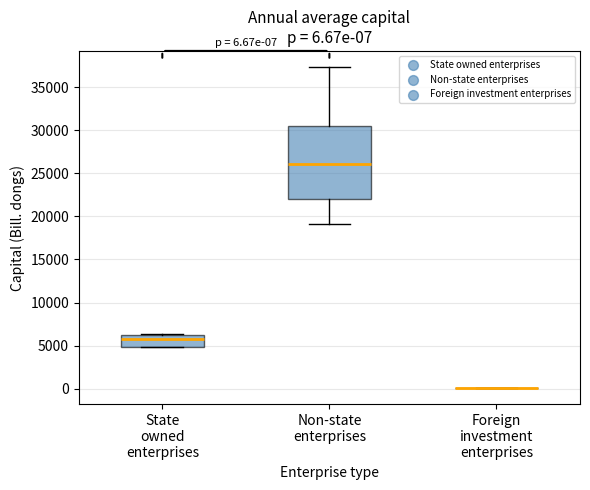

Which box is the tallest, from its lower edge to its upper edge?

Non-state enterprises